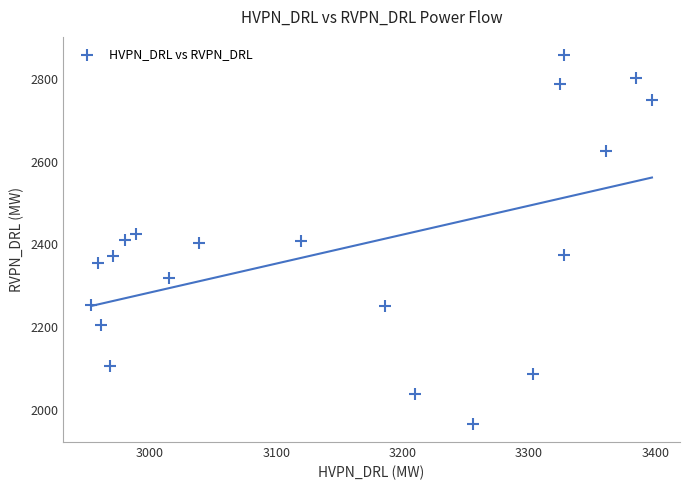

What is the range of Y values (max minus min)?

888.6